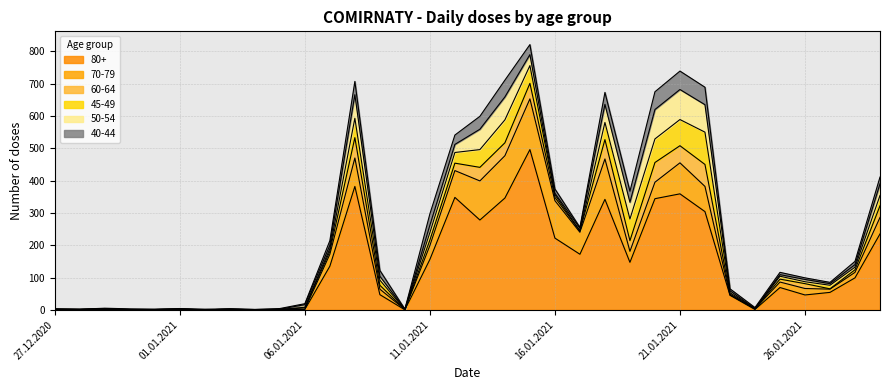

What is the sum of all 80+ values?

4630